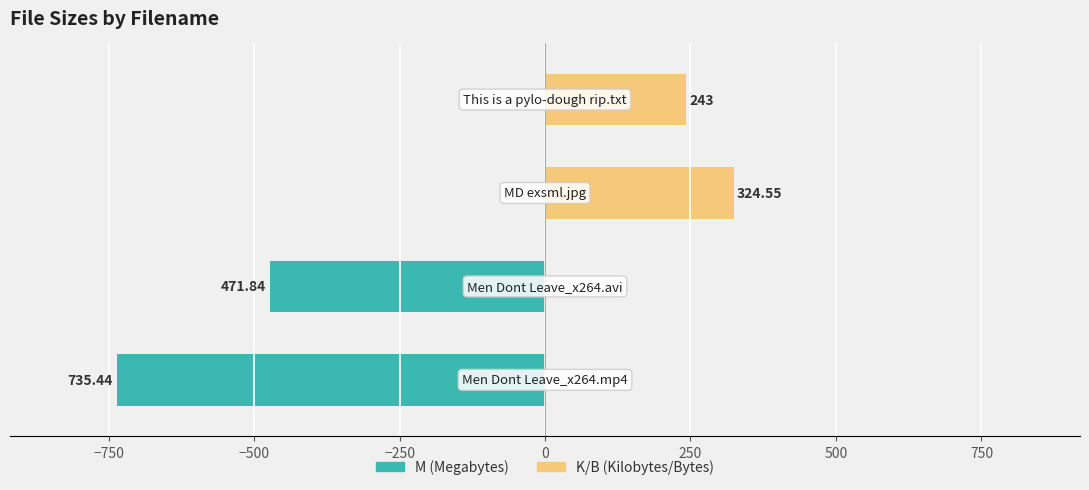

How many data points in K/B (Kilobytes/Bytes) are above 243?

1